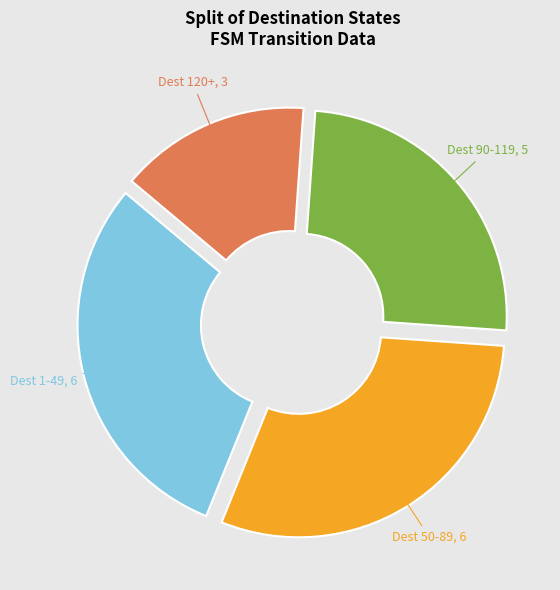

Which has a higher value, Dest 1-49 or Dest 90-119?

Dest 1-49